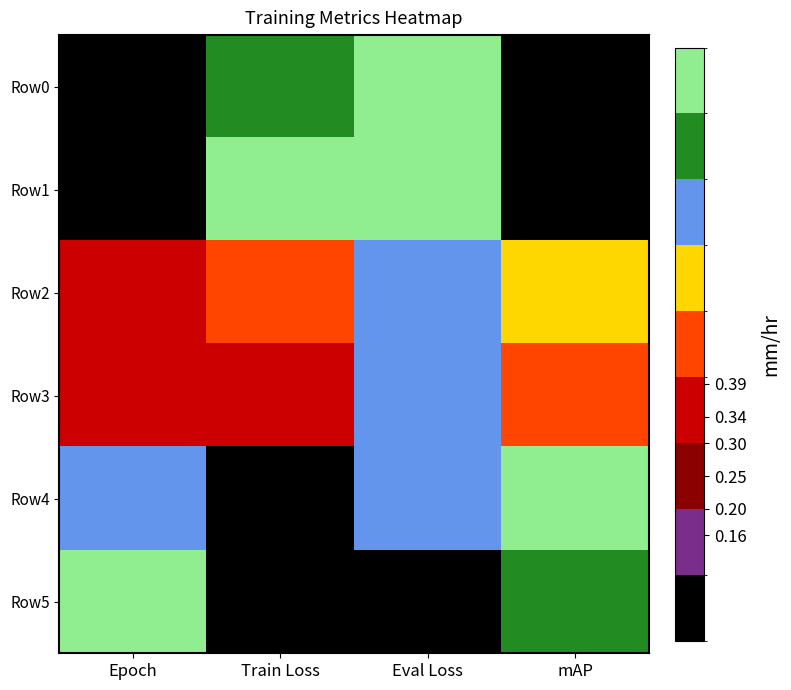

Which series changed the most between Epoch and Train Loss?

Row1